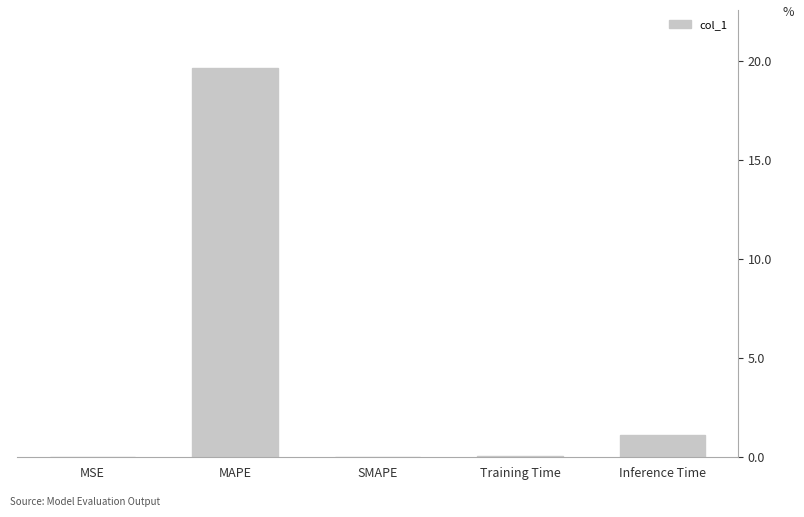

What value does the data have at MAPE?

19.6